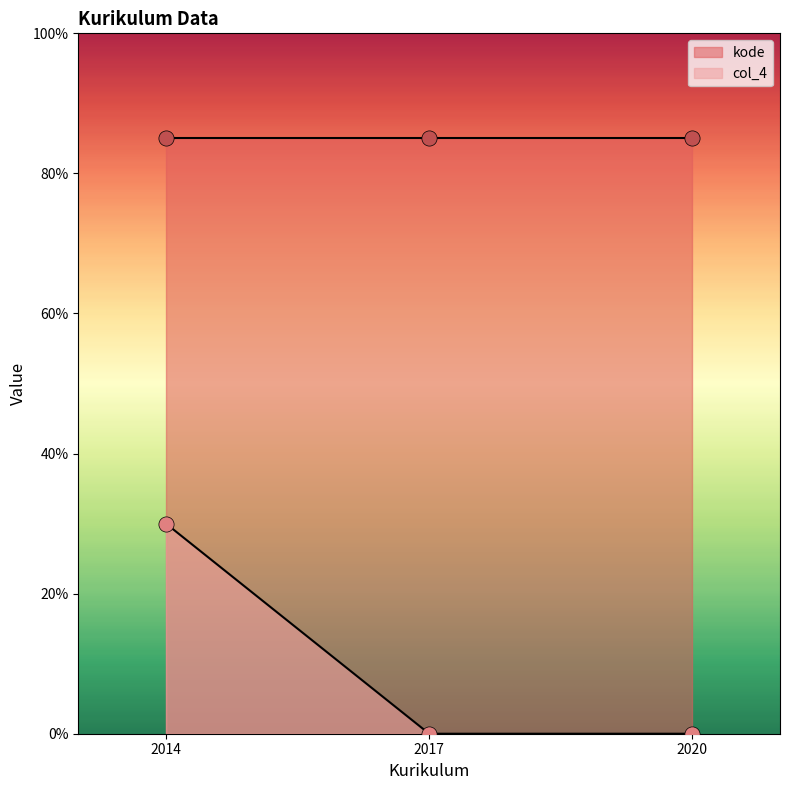

What are all the series names shown in the legend?

kode, col_4